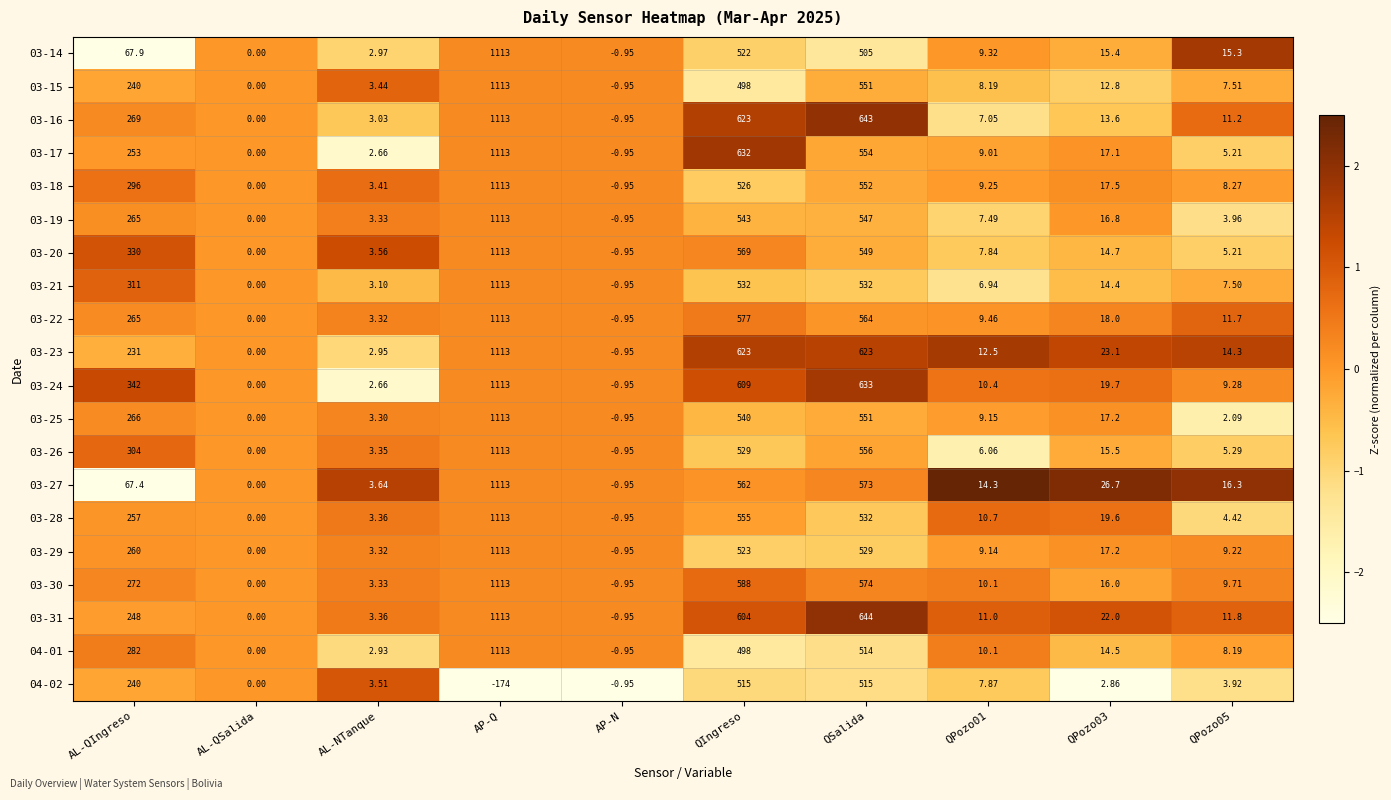

What is the spread (max minus min) of values at AP-N?

0.0